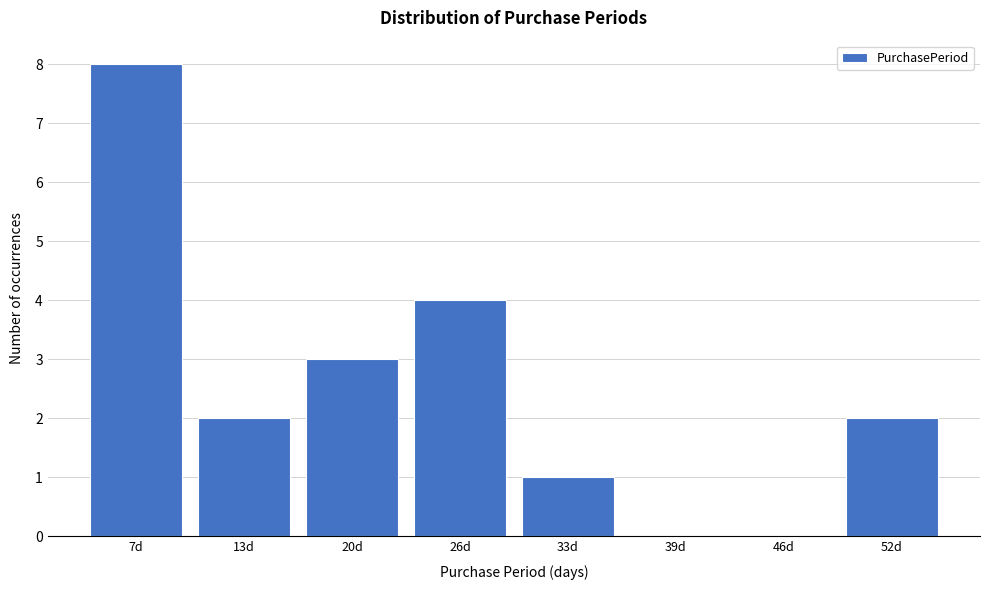

Reading left to right, transcribe all the data shown in this chart.

7d=8	13d=2	20d=3	26d=4	33d=1	39d=0	46d=0	52d=2